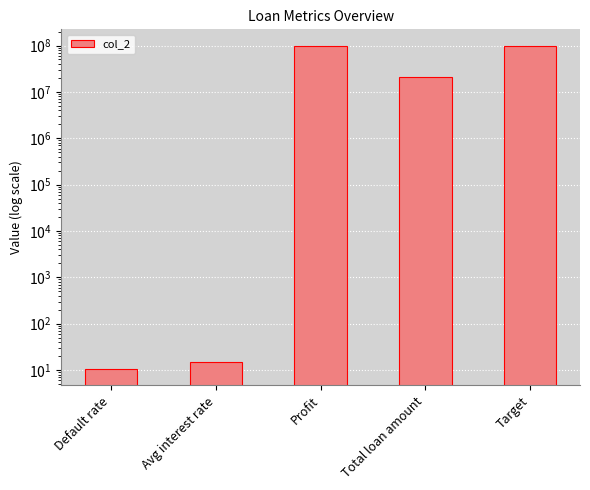

What is the value of the 5th bar from the left?

100000000.0